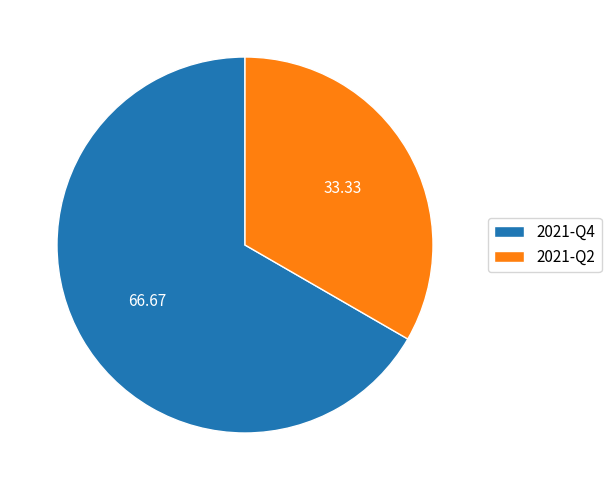

Which slice is the largest?

2021-Q4